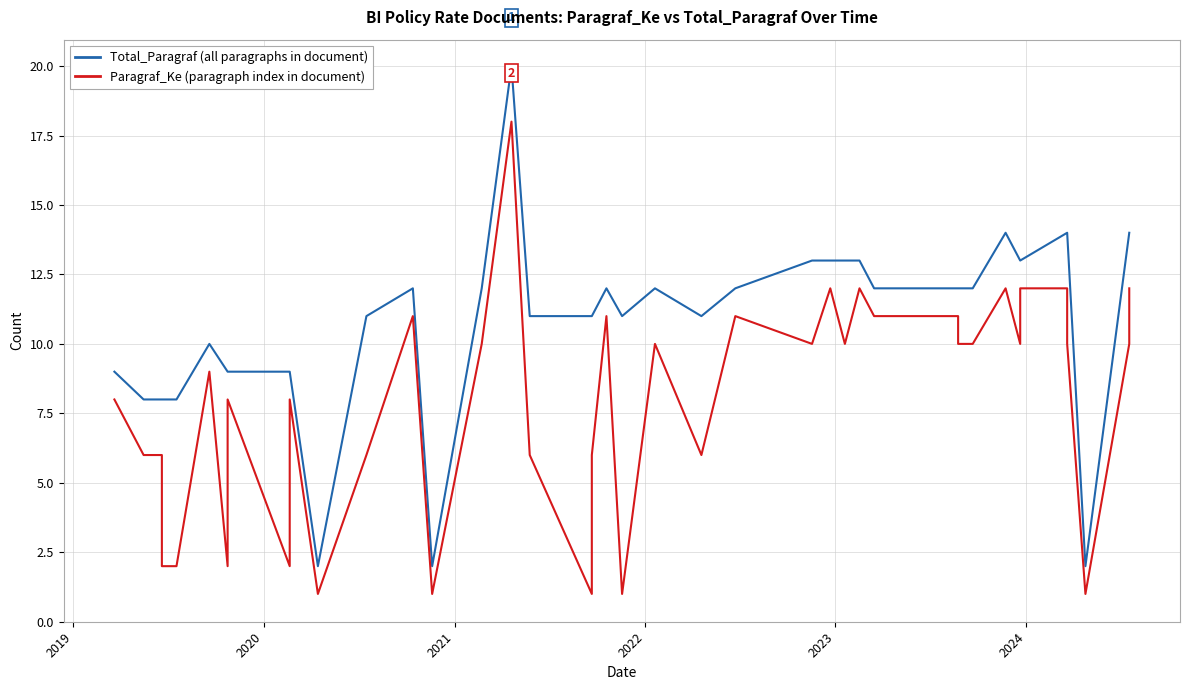

True or false: Paragraf_Ke has more than 2 points higher than both neighbors.

True